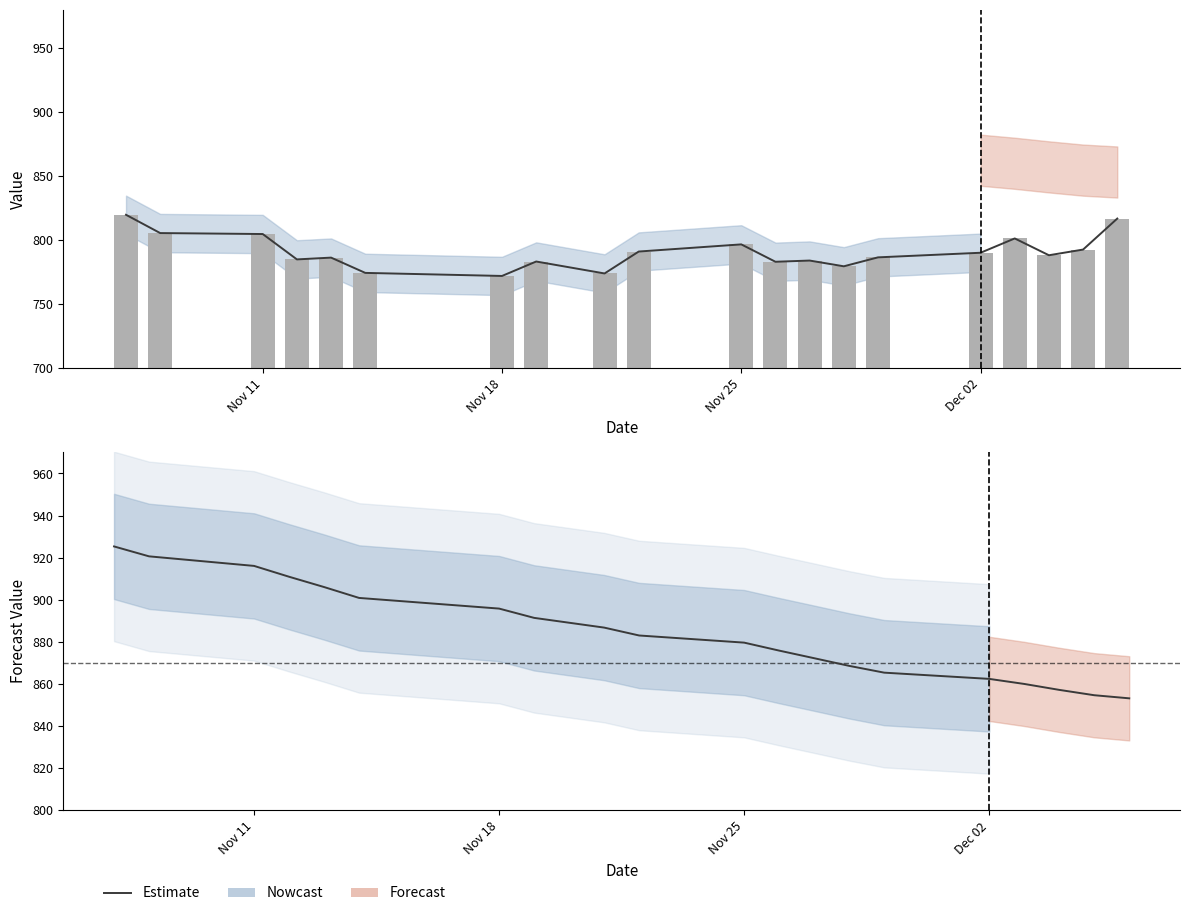

What is the difference between the highest and lowest values at Nov 11?

111.4